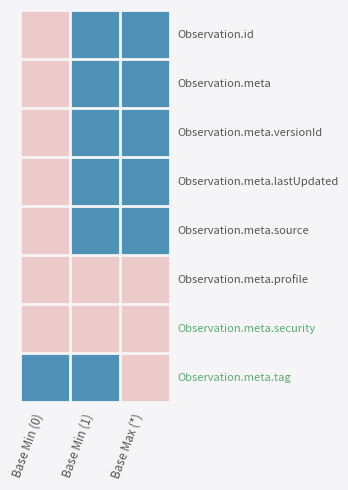

Which has a higher value, Base Min (1) or Base Min (0)?

Base Min (1)